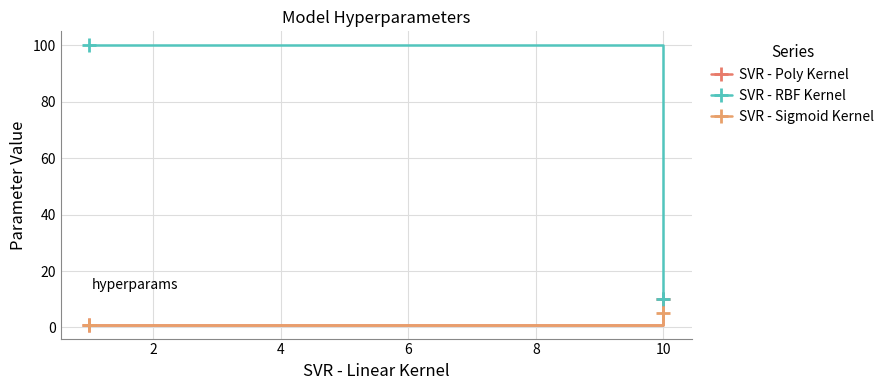

The value of SVR - RBF Kernel at 10 is 10. True or false?

True